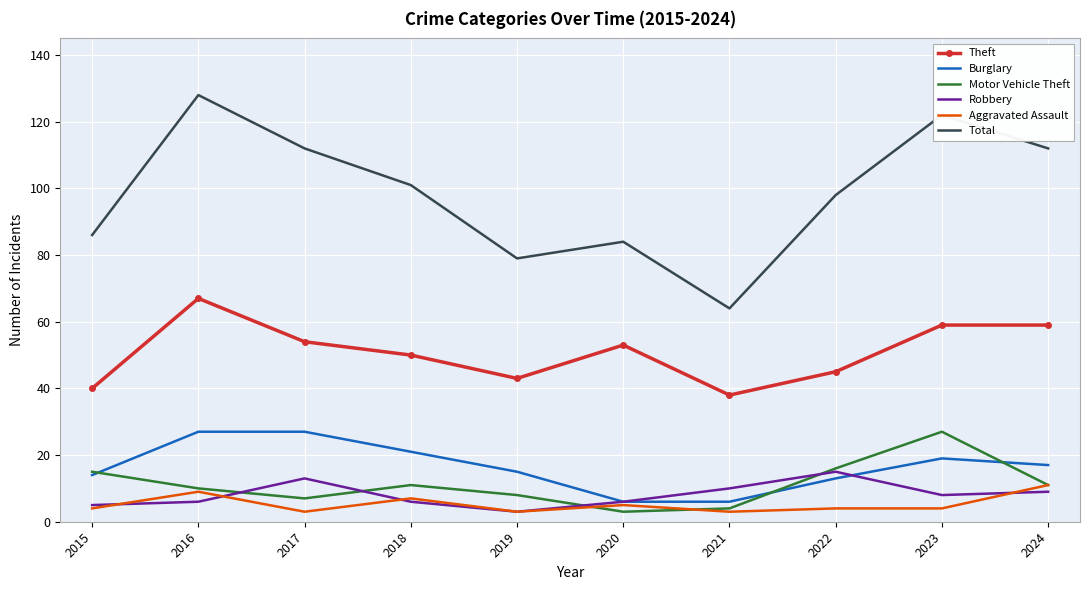

What is the smallest value displayed?

3